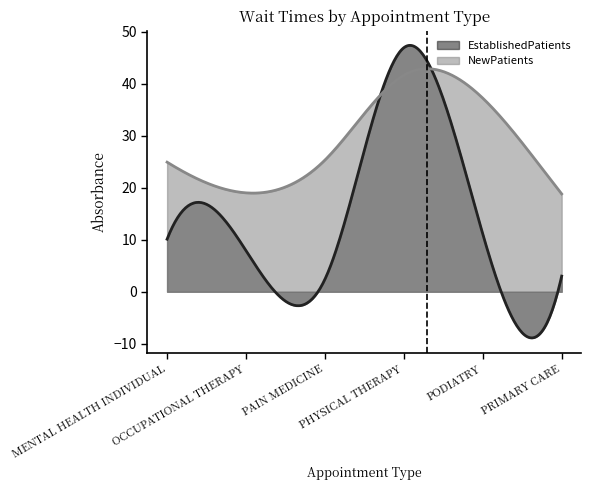

Reading left to right, transcribe all the data shown in this chart.

EstablishedPatients: MENTAL HEALTH INDIVIDUAL=10.1	OCCUPATIONAL THERAPY=7.9	PAIN MEDICINE=2.4	PHYSICAL THERAPY=46.9	PODIATRY=11.1	PRIMARY CARE=3.0
NewPatients: MENTAL HEALTH INDIVIDUAL=24.9	OCCUPATIONAL THERAPY=19.0	PAIN MEDICINE=25.3	PHYSICAL THERAPY=41.6	PODIATRY=37.2	PRIMARY CARE=18.8